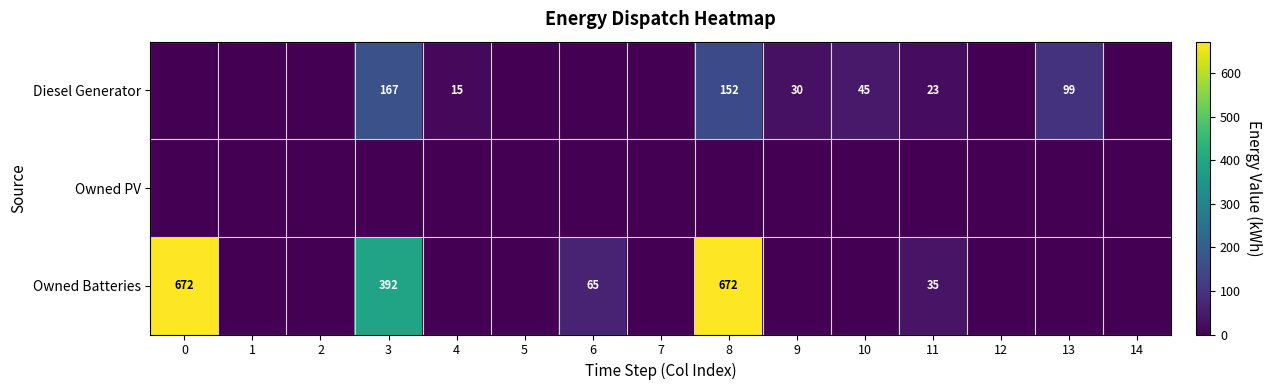

Is it true that Owned Batteries equals 35 at 11?

True